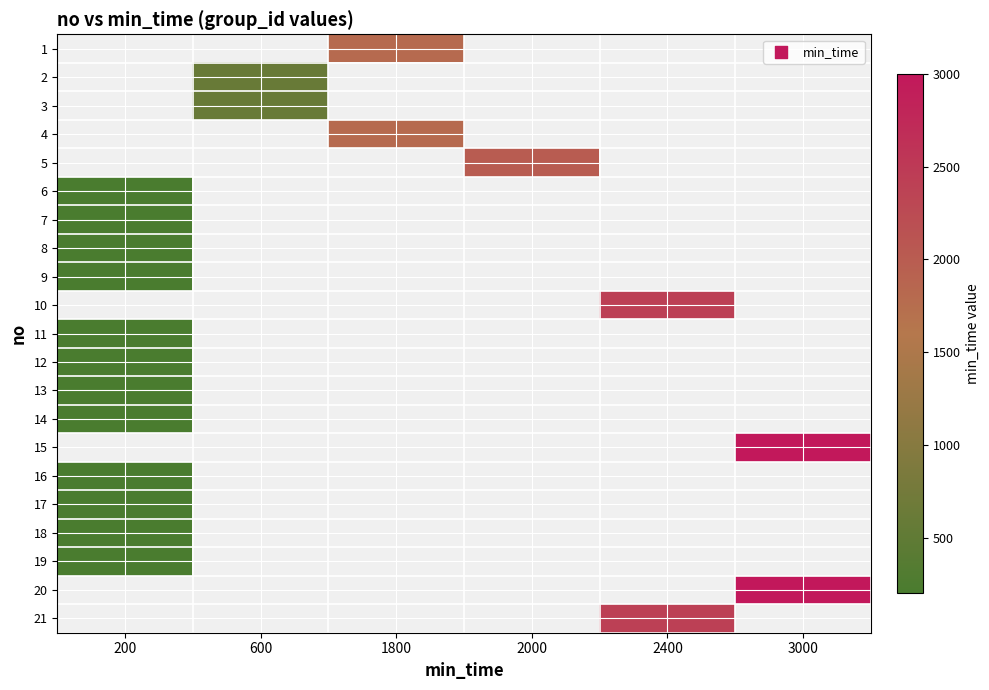

How many values in 10 are above zero?

1